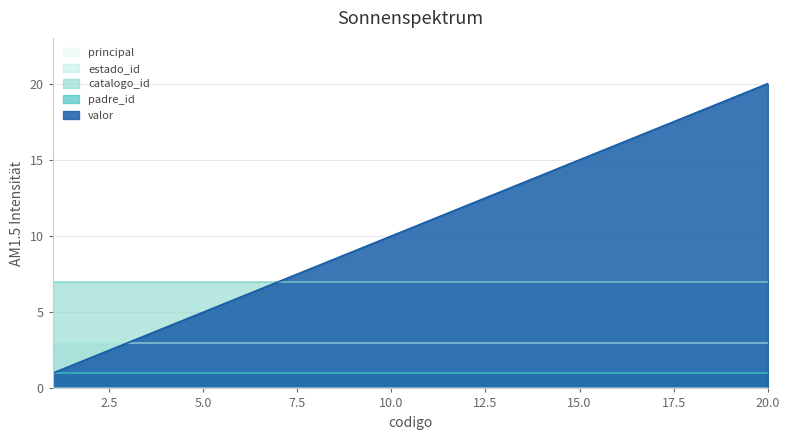

Where is estado_id nearest to the value 3?

1